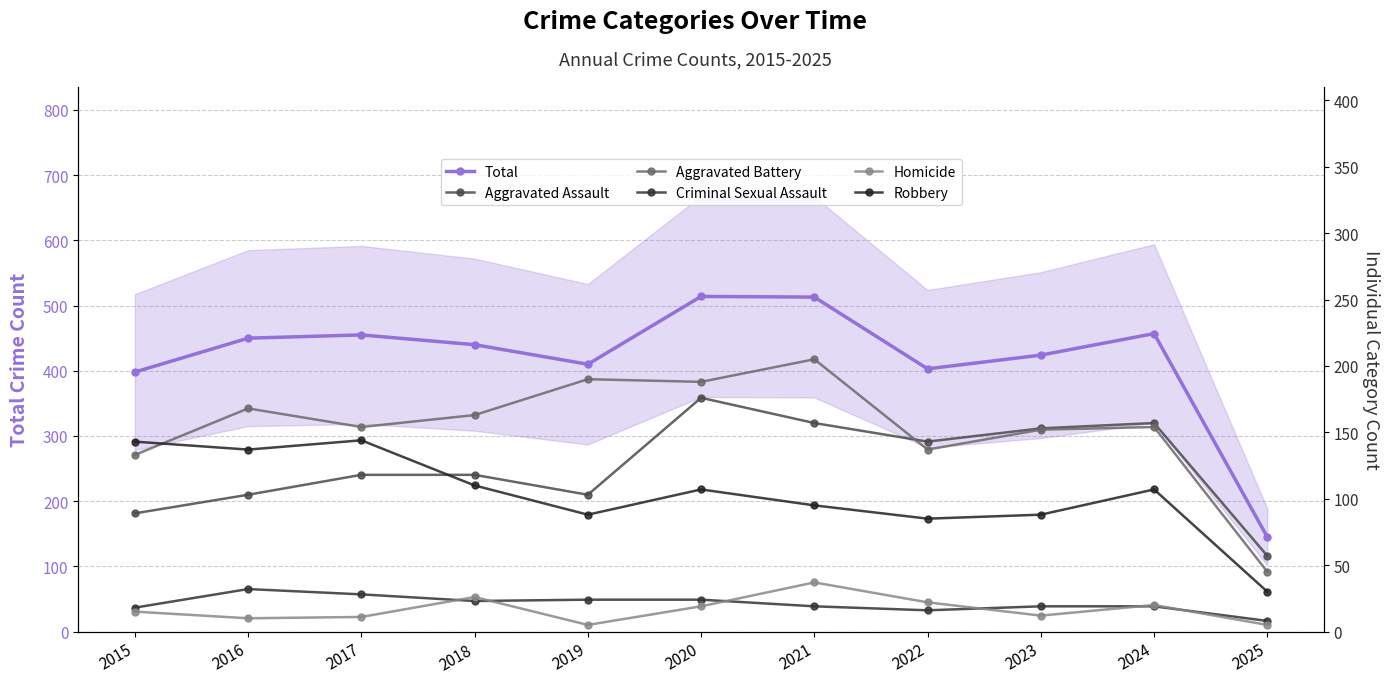

What is the difference between the maximum and minimum values in the Homicide series?

32